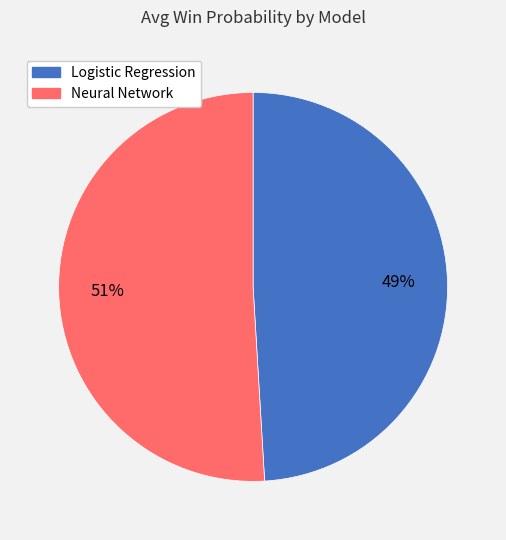

How many segments does this pie chart have?

2